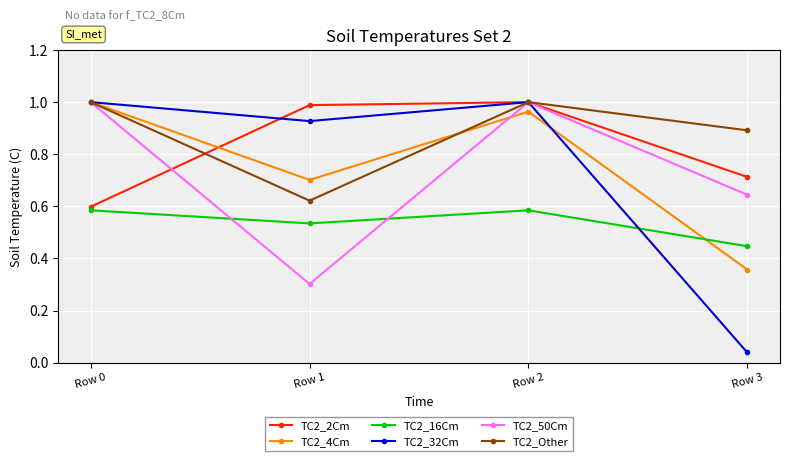

Which category has the lowest value across all series?

Row 3